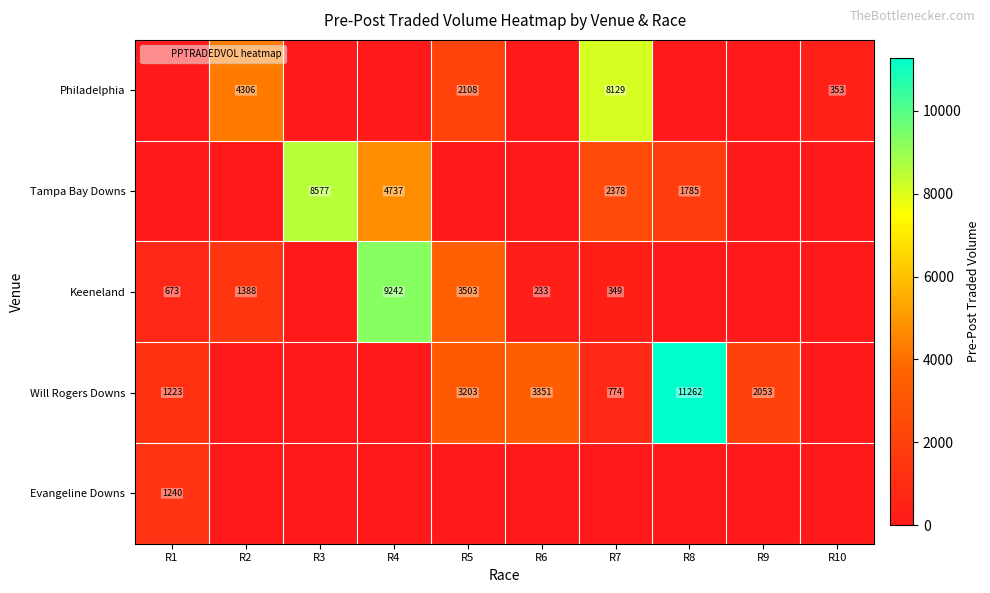

At which label is Keeneland closest to 4737?

R5